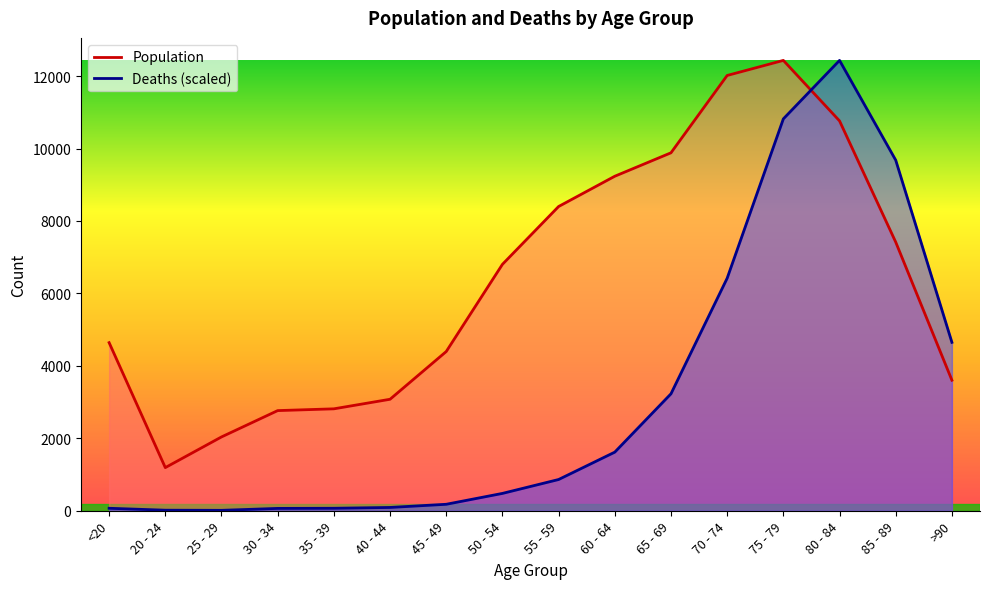

True or false: Deaths and Population intersect in this chart.

True